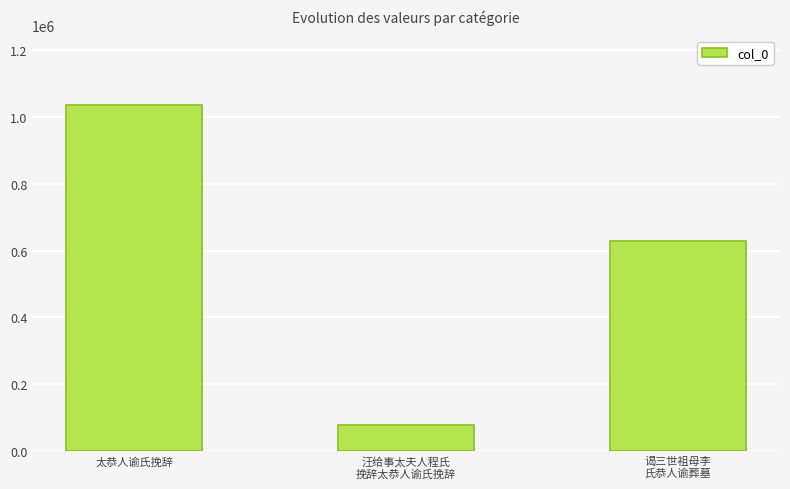

How many data points are less than 628186?

1